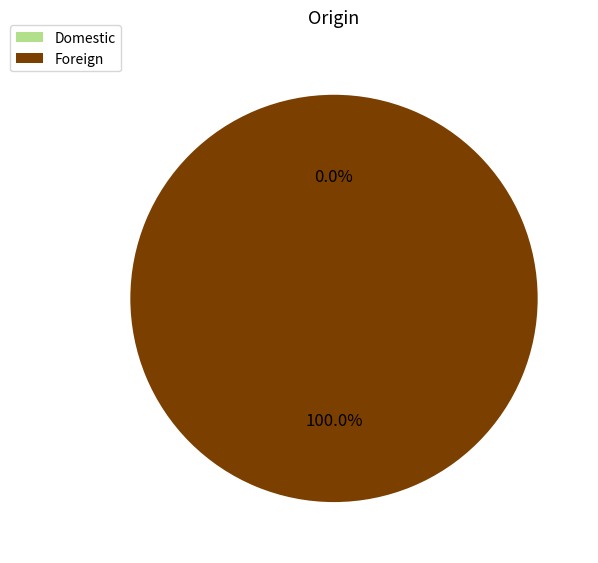

Rank the categories by value from highest to lowest.

Foreign, Domestic